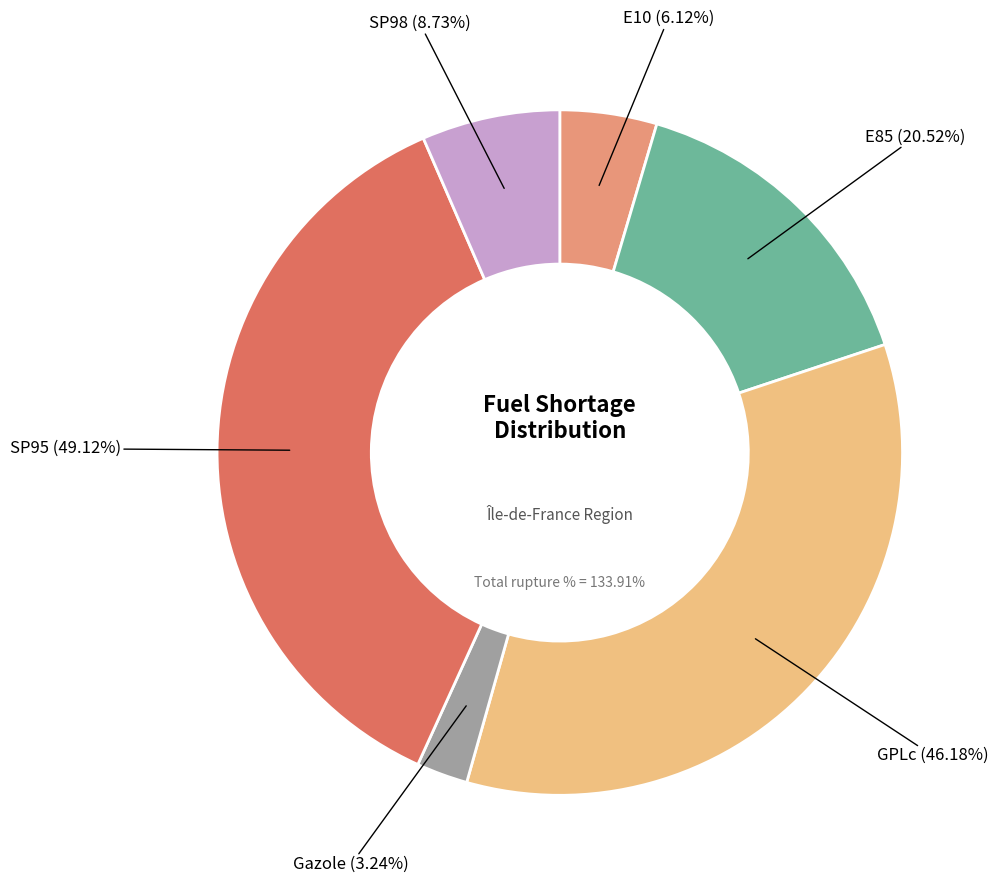

Between E10 and E85, which is larger?

E85